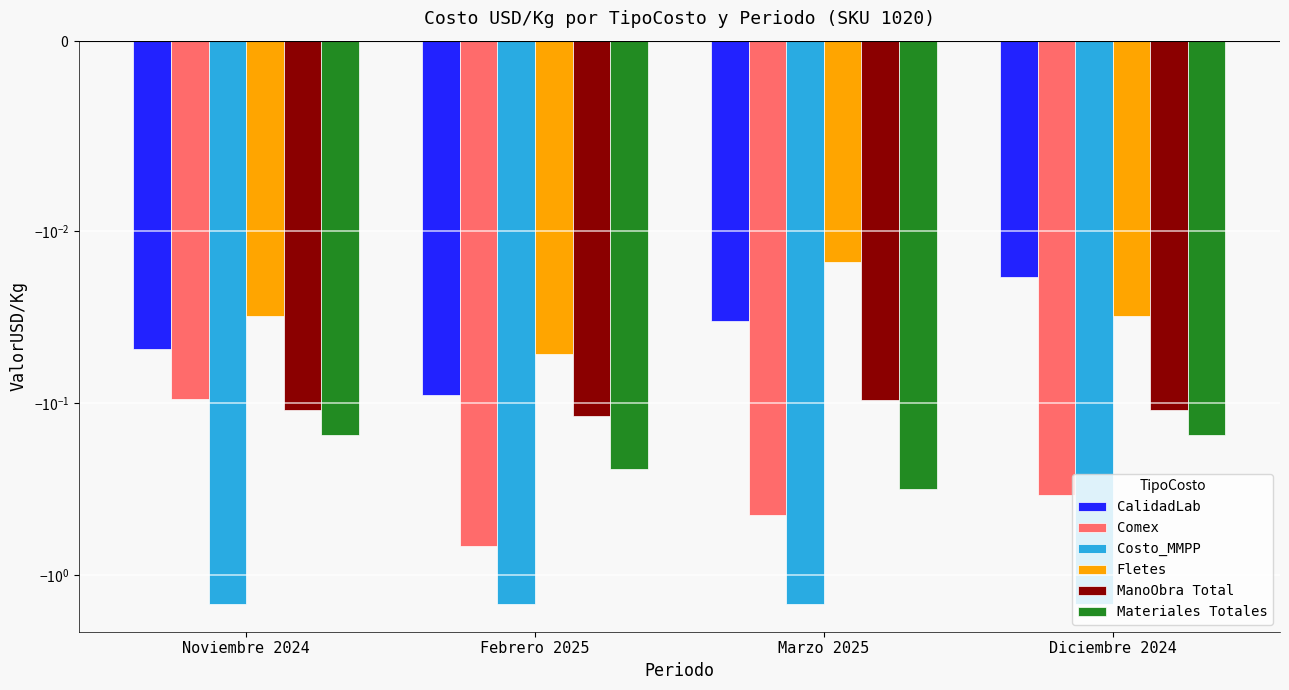

What is the approximate value of Costo_MMPP at Febrero 2025?

-1.5